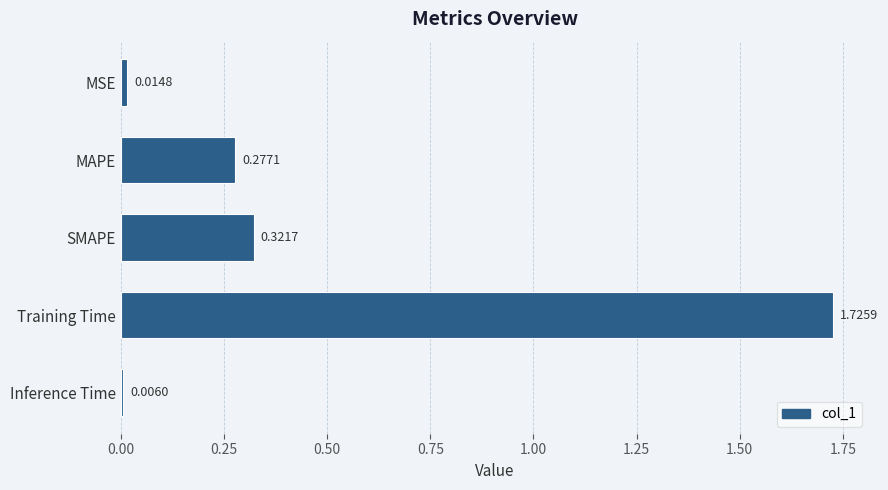

What is the label of the 3rd bar from the bottom?

SMAPE